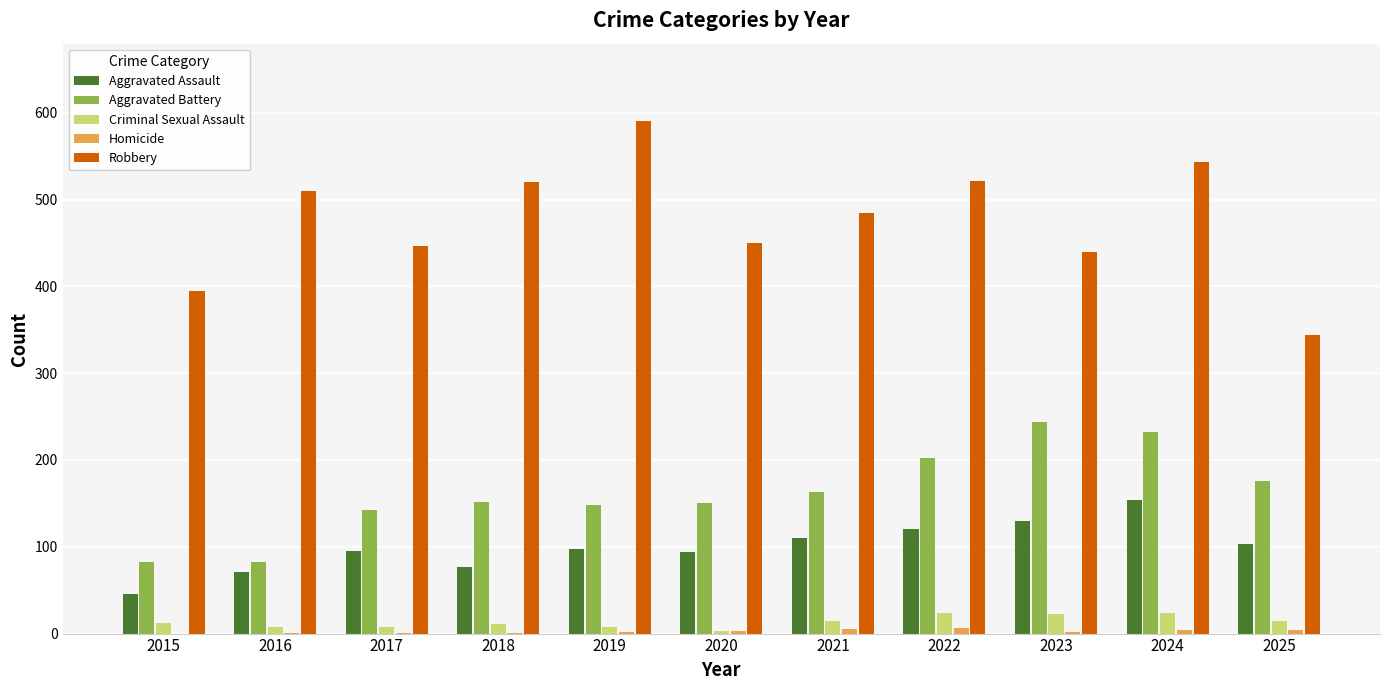

The value of Aggravated Assault at 2024 is 154. True or false?

True